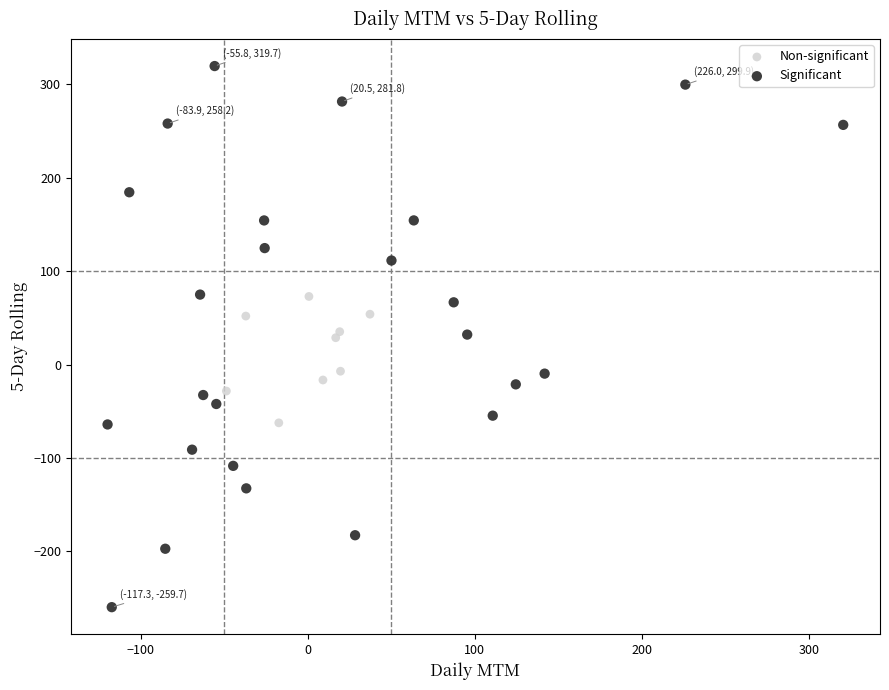

Which series has the widest spread of Y values?

Significant